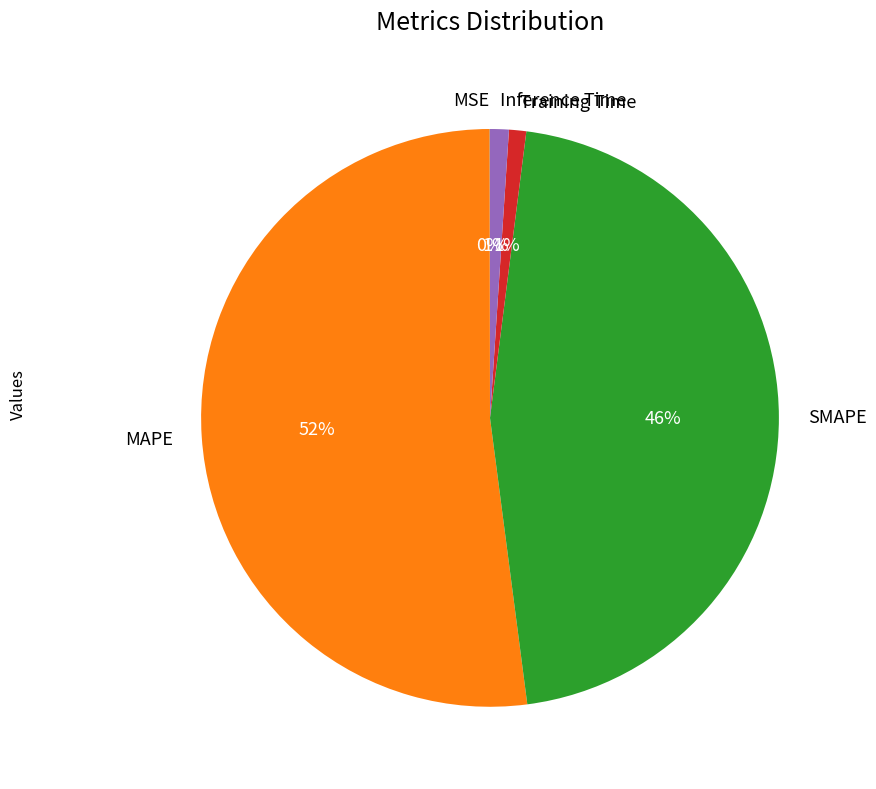

True or false: SMAPE accounts for 38% of the total.

False